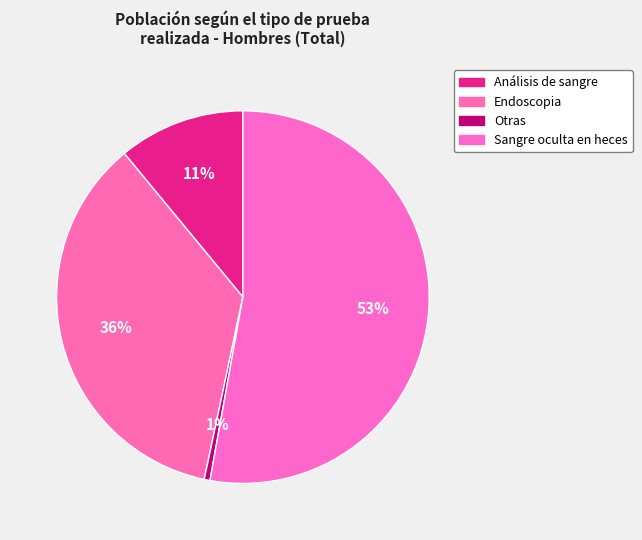

To the nearest percent, what is the combined percentage of Análisis de sangre and Sangre oculta en heces?

64%